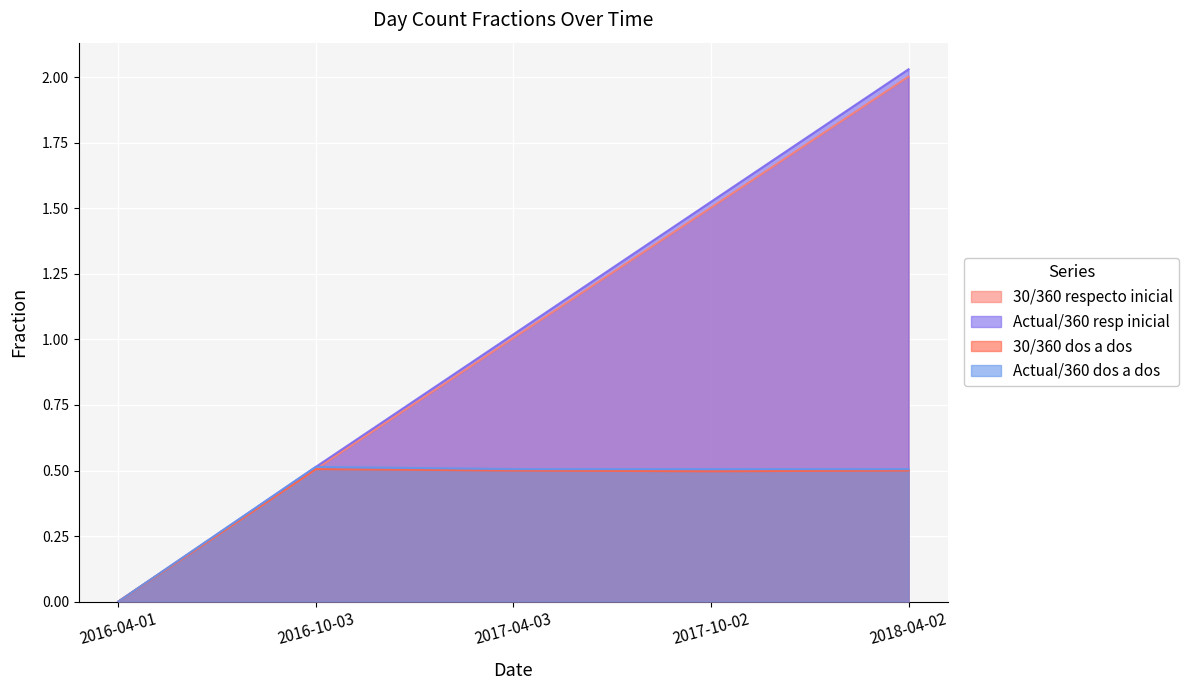

What is the average value of the 30/360 respecto inicial series?

1.0